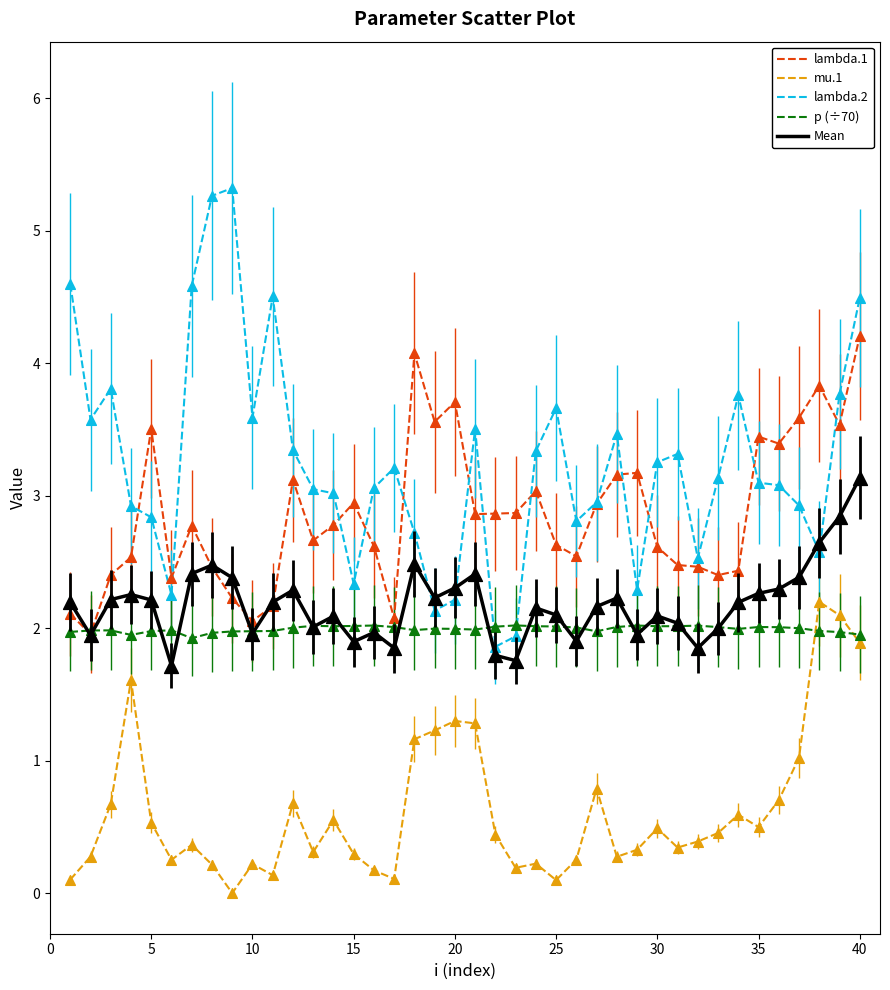

True or false: lambda.2 and mu.1 intersect in this chart.

False